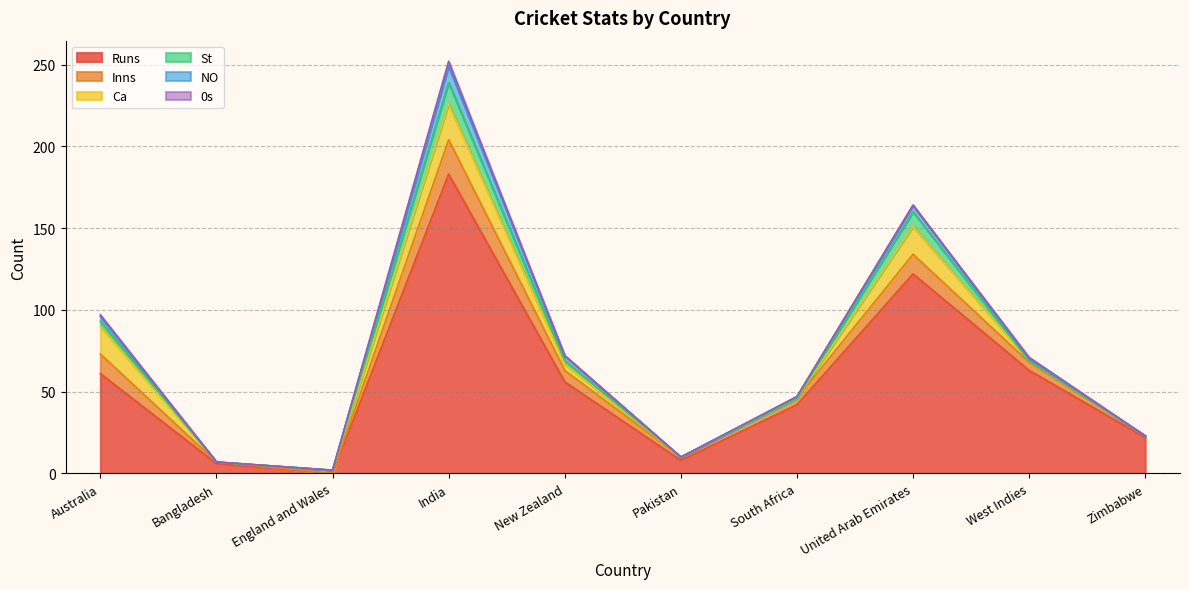

Reading right to left, extract all data points from this chart.

Runs: 22	63	122	42	8	56	183	0	6	61
Inns: 1	5	12	4	2	7	21	0	1	12
Ca: 0	1	17	0	0	4	22	2	0	17
St: 0	0	9	0	0	2	13	0	0	3
NO: 0	1	4	1	0	3	10	0	0	3
0s: 0	1	0	0	0	0	3	0	0	1